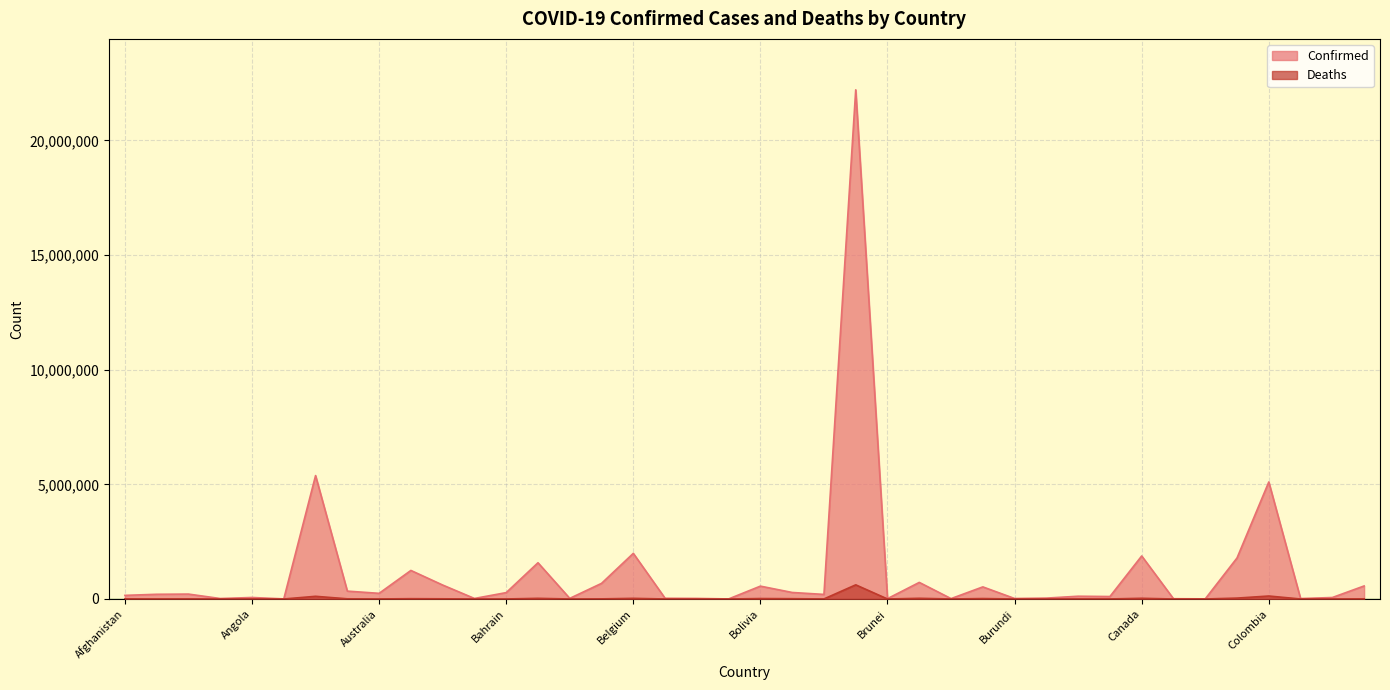

What is the difference between the maximum and second lowest values in the Deaths series?

617357